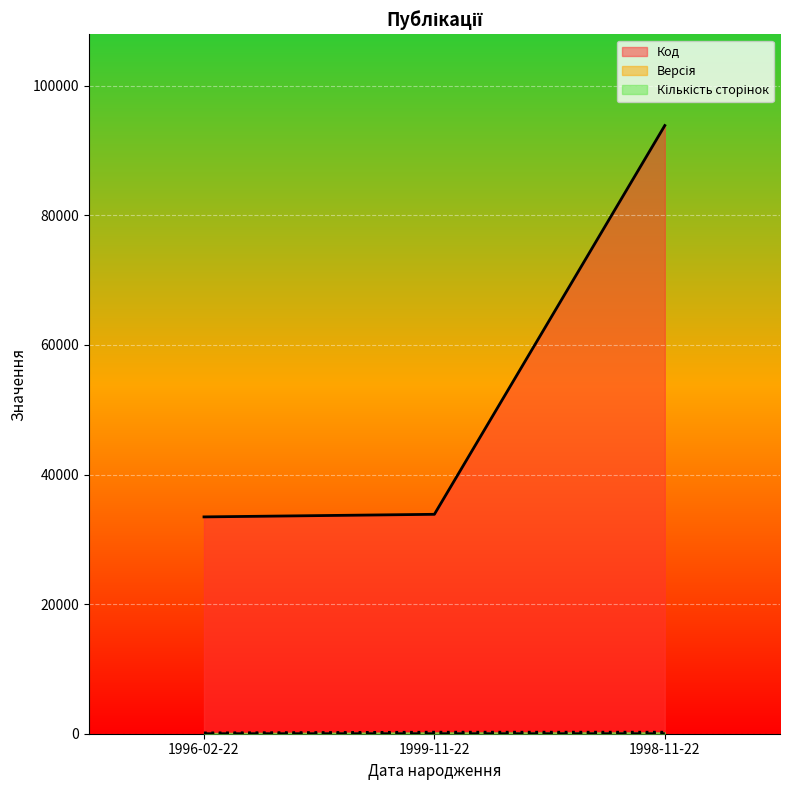

List the labels in order of Кількість сторінок value, largest first.

1999-11-22, 1998-11-22, 1996-02-22